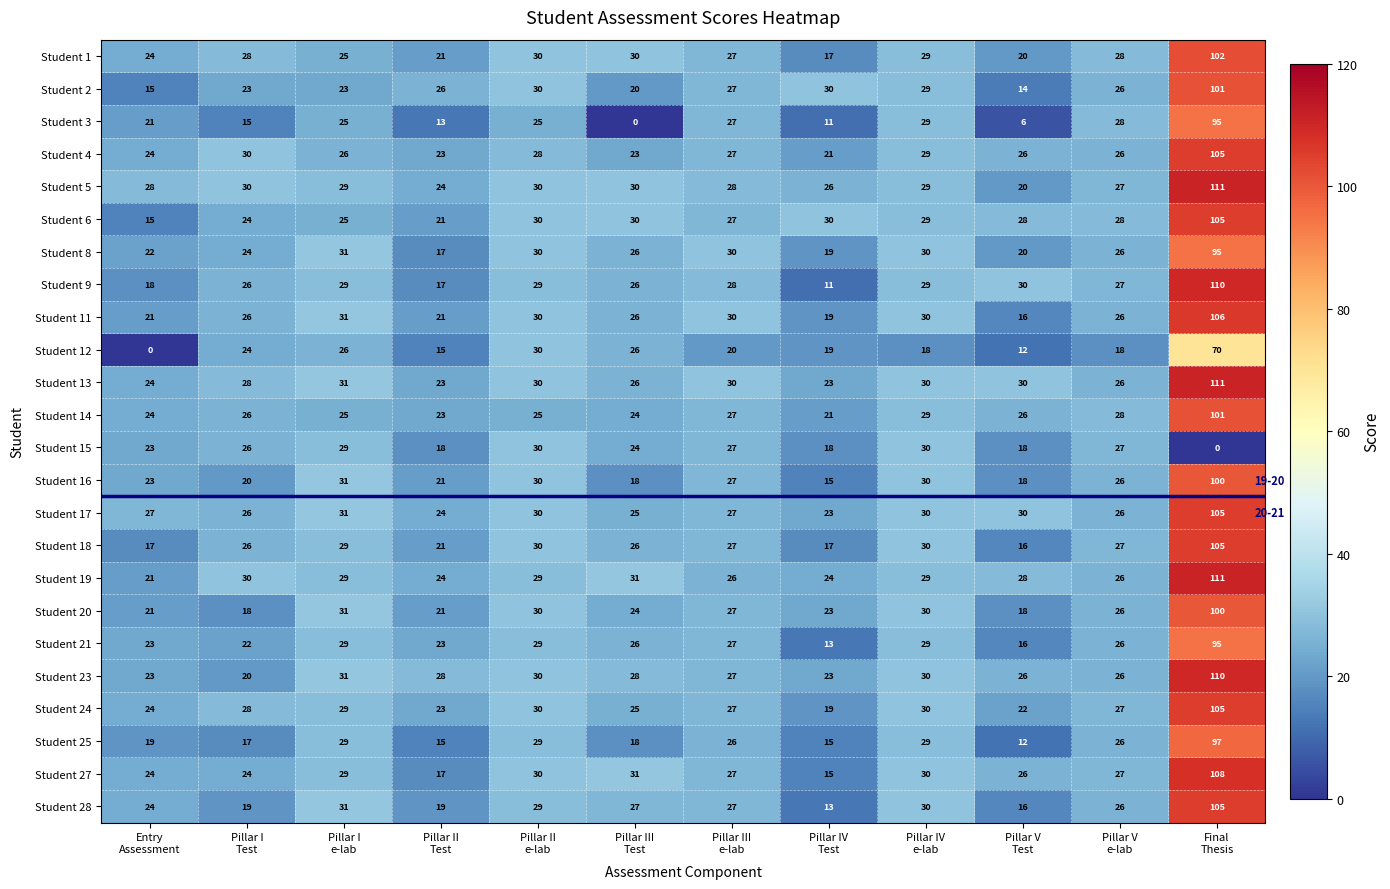

What is the highest value of the Student 1 series?

102